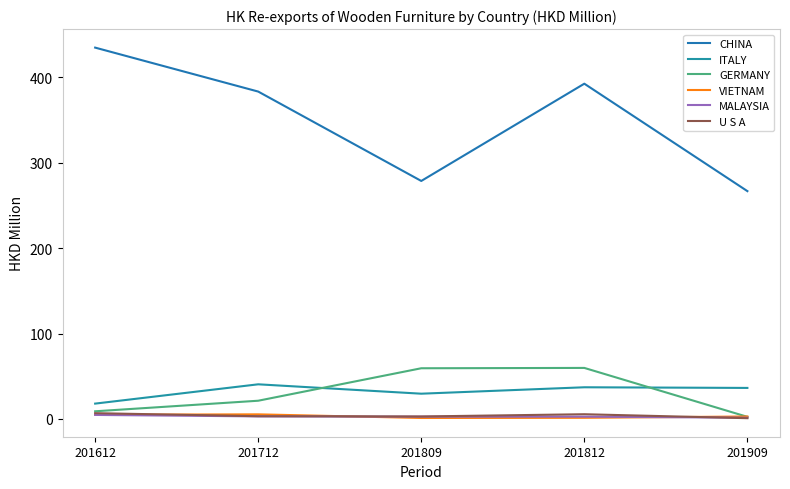

What is the difference between the highest and lowest values at 201812?

391.4